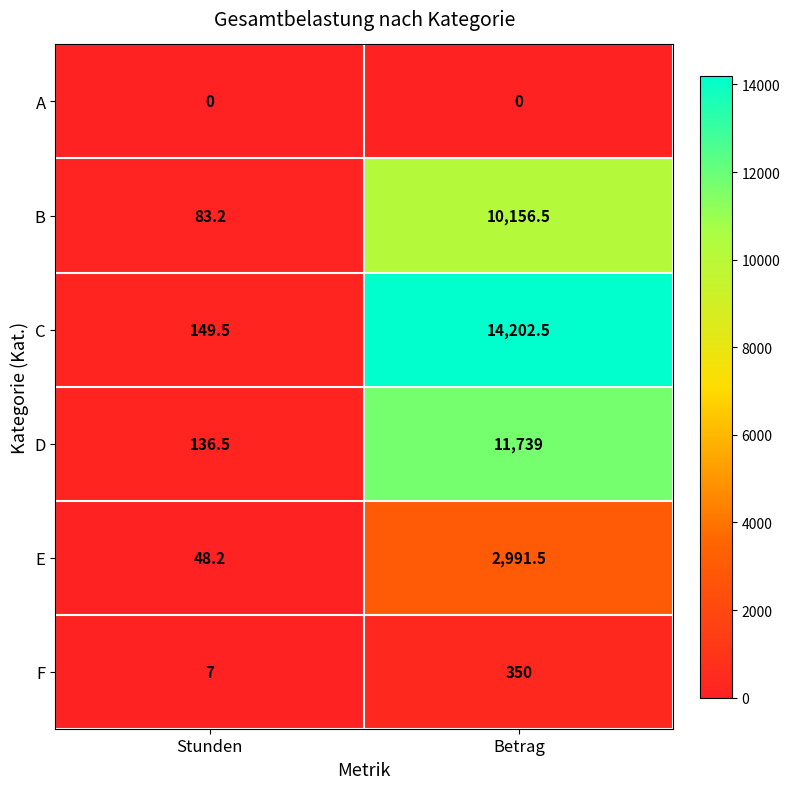

At how many categories does at least one series exceed 12613?

1